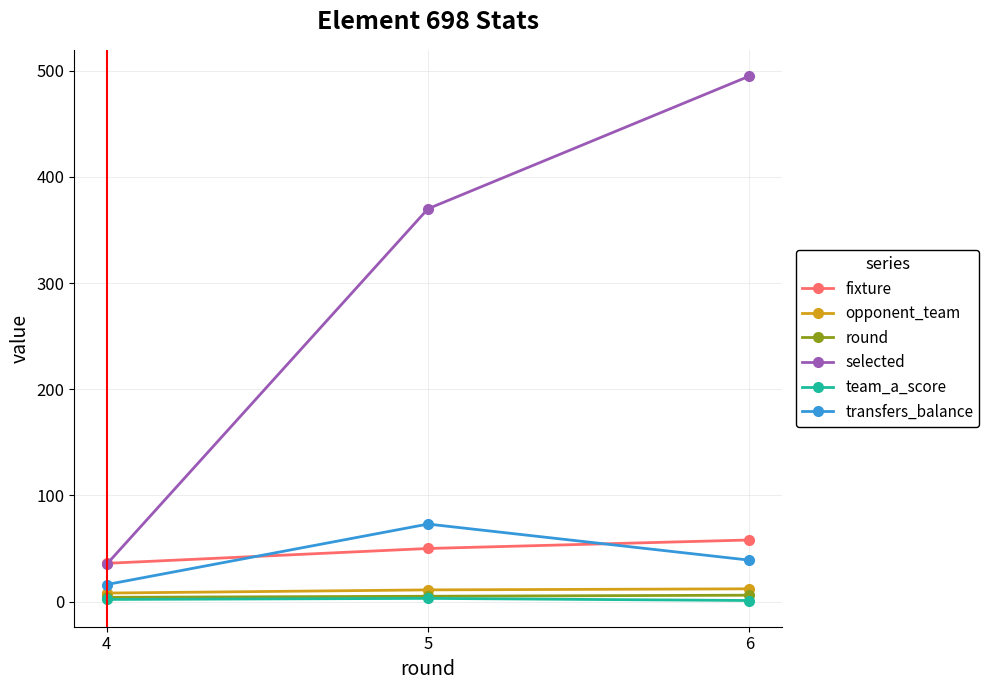

What is the sum of the selected values at 4 and 6?

530